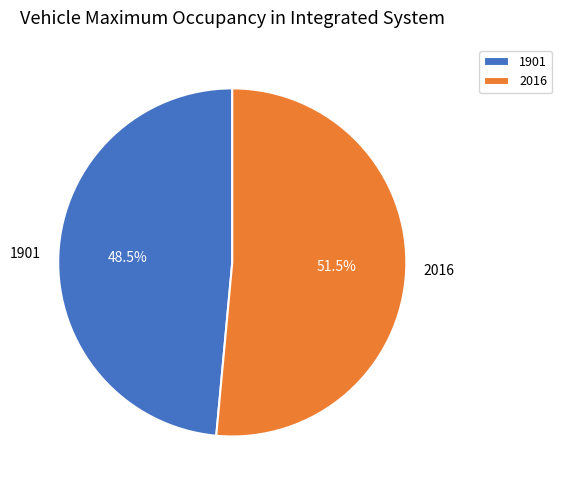

Between 1901 and 2016, which is larger?

2016